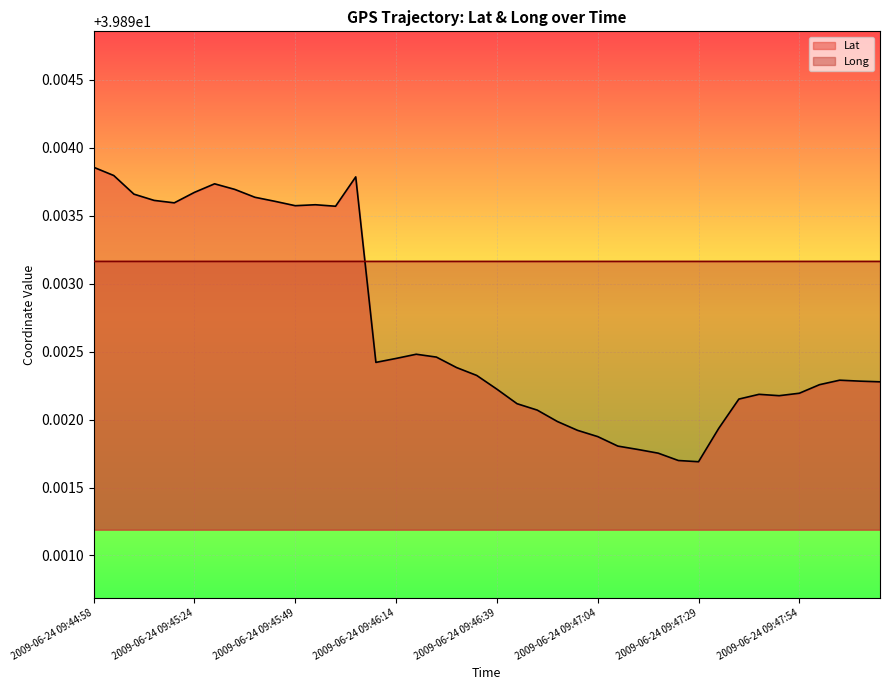

The Long series shows 39.9 at 2009-06-24 09:46:34. True or false?

True